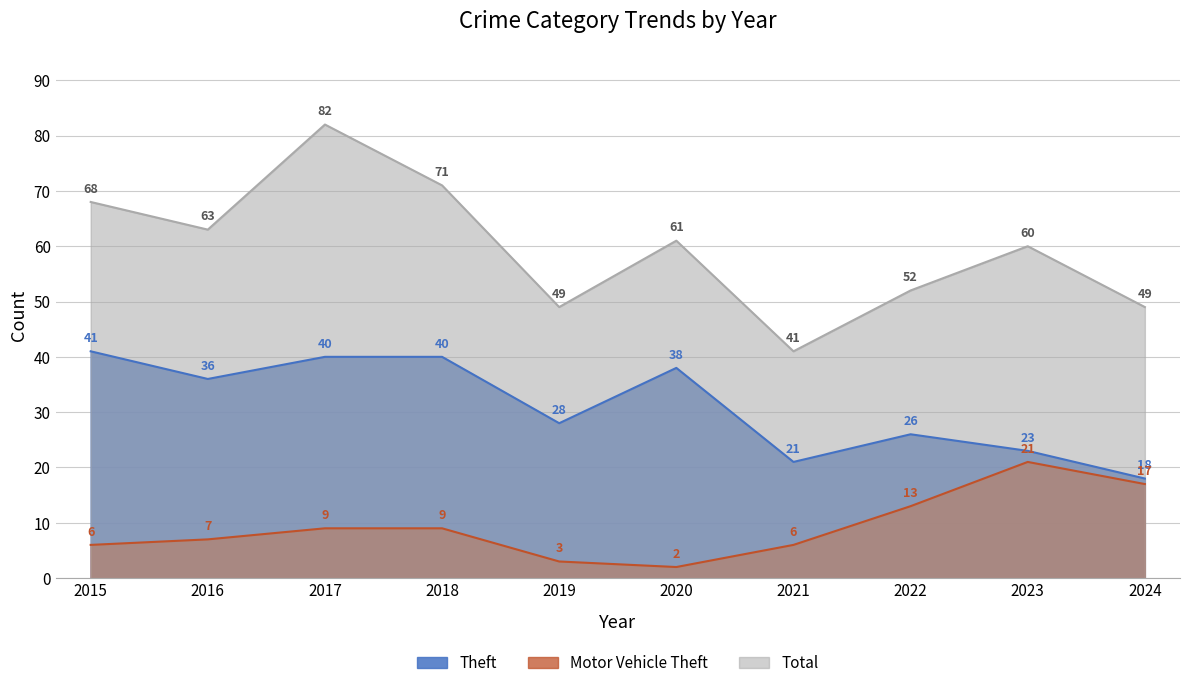

Is it true that Motor Vehicle Theft equals 10 at 2015?

False